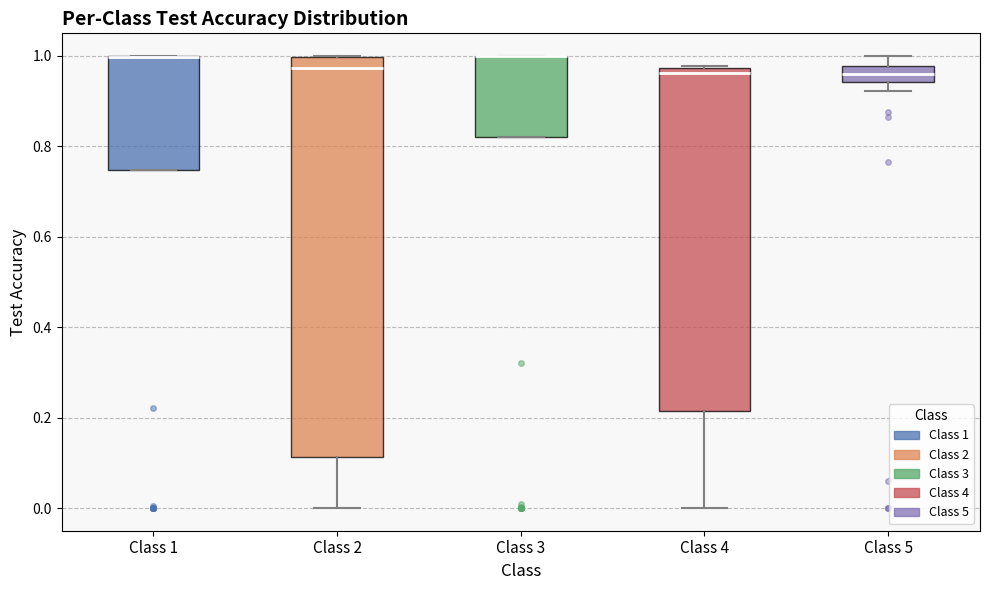

Where is the upper edge of the box for Class 1 on the y-axis? The values are not printed on the chart, so give them approximately, as read against the axis.

1.00